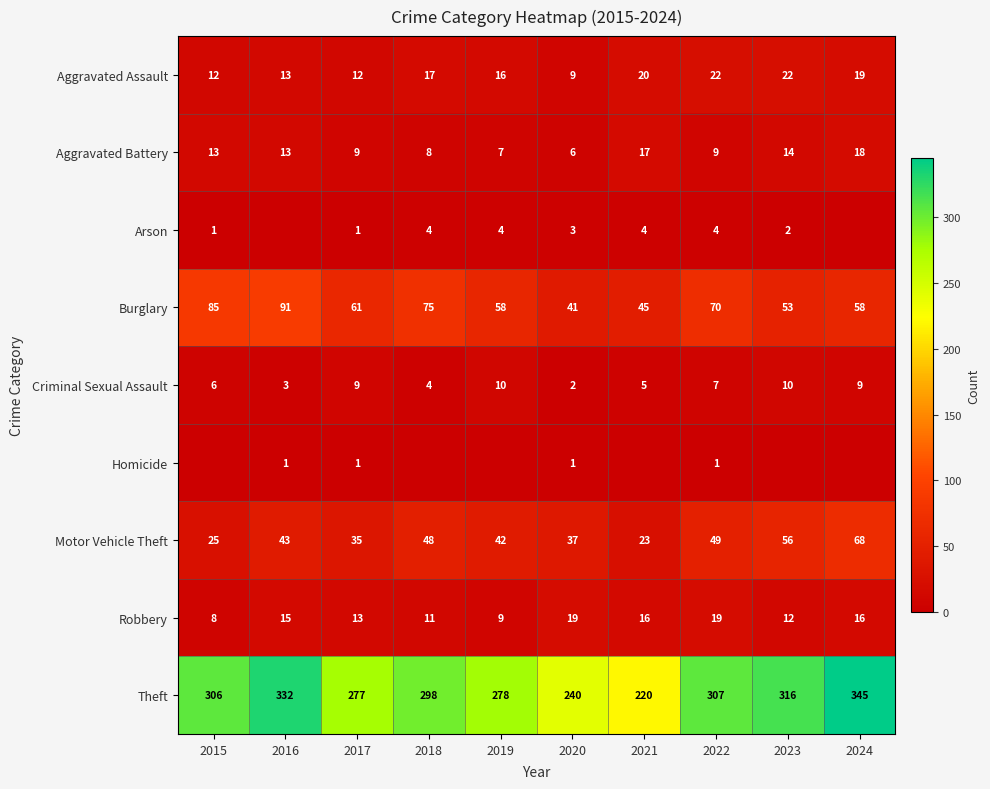

At 2022, list the series in order from smallest to largest.

Homicide, Arson, Criminal Sexual Assault, Aggravated Battery, Robbery, Aggravated Assault, Motor Vehicle Theft, Burglary, Theft